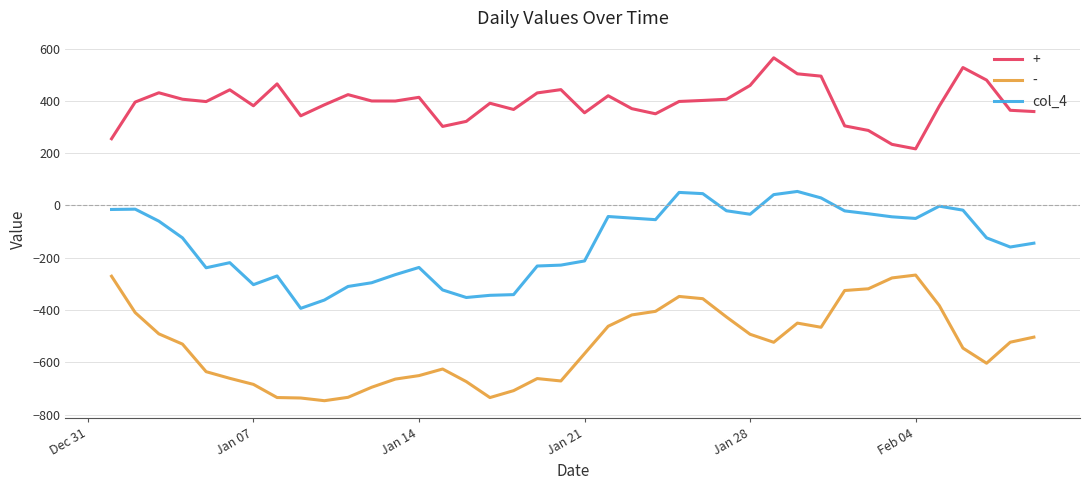

Which series has the largest total across all categories?

+